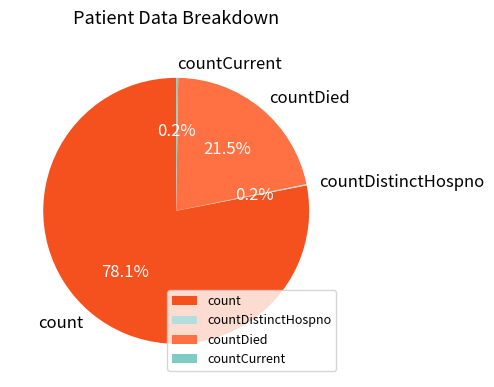

To the nearest percent, what is the difference between the largest and smallest slice percentages?

78%